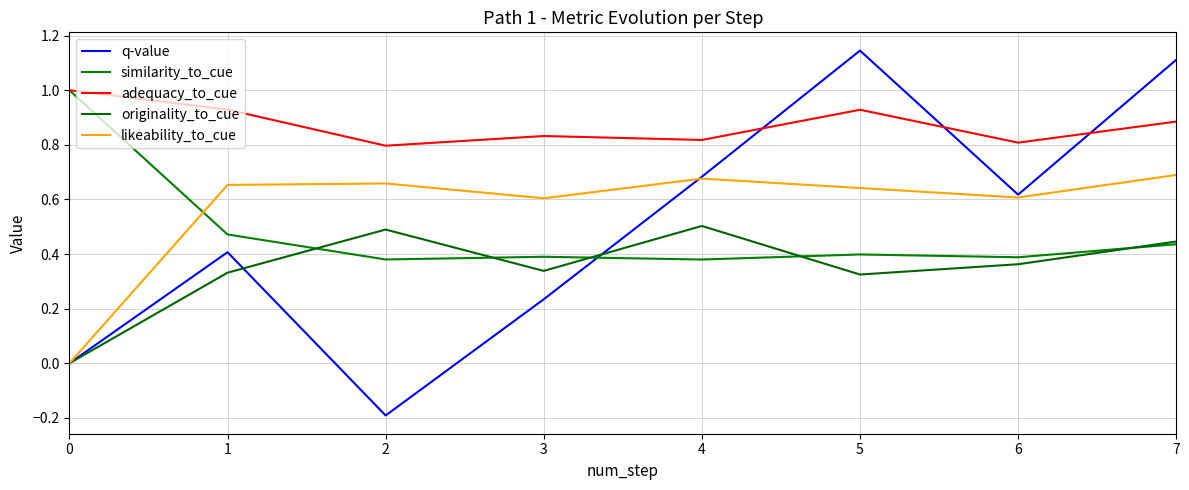

Rank the series by their maximum value, from lowest to highest.

originality_to_cue, likeability_to_cue, similarity_to_cue, adequacy_to_cue, q-value